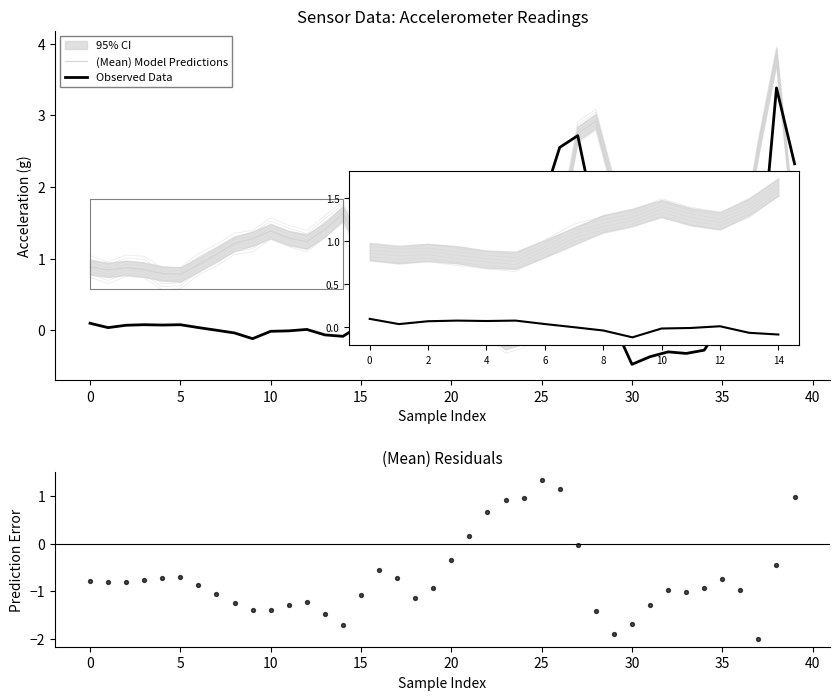

Which series has the largest Y range (max minus min)?

(Mean) Model Predictions